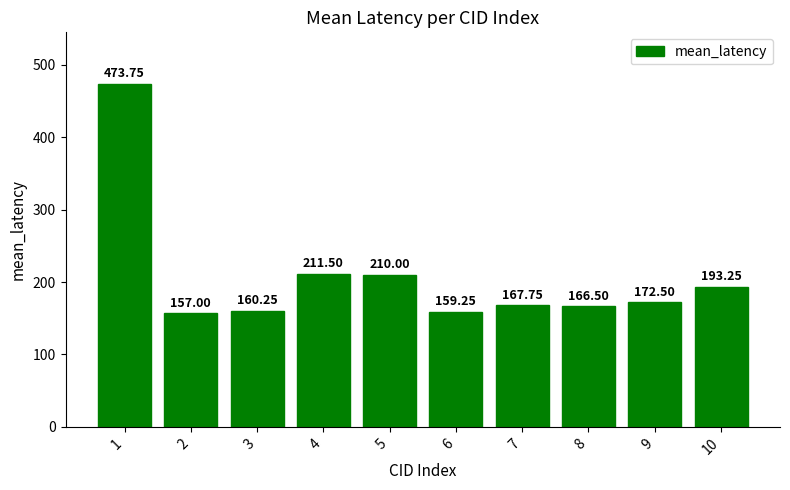

Rank the categories by value from highest to lowest.

1, 4, 5, 10, 9, 7, 8, 3, 6, 2